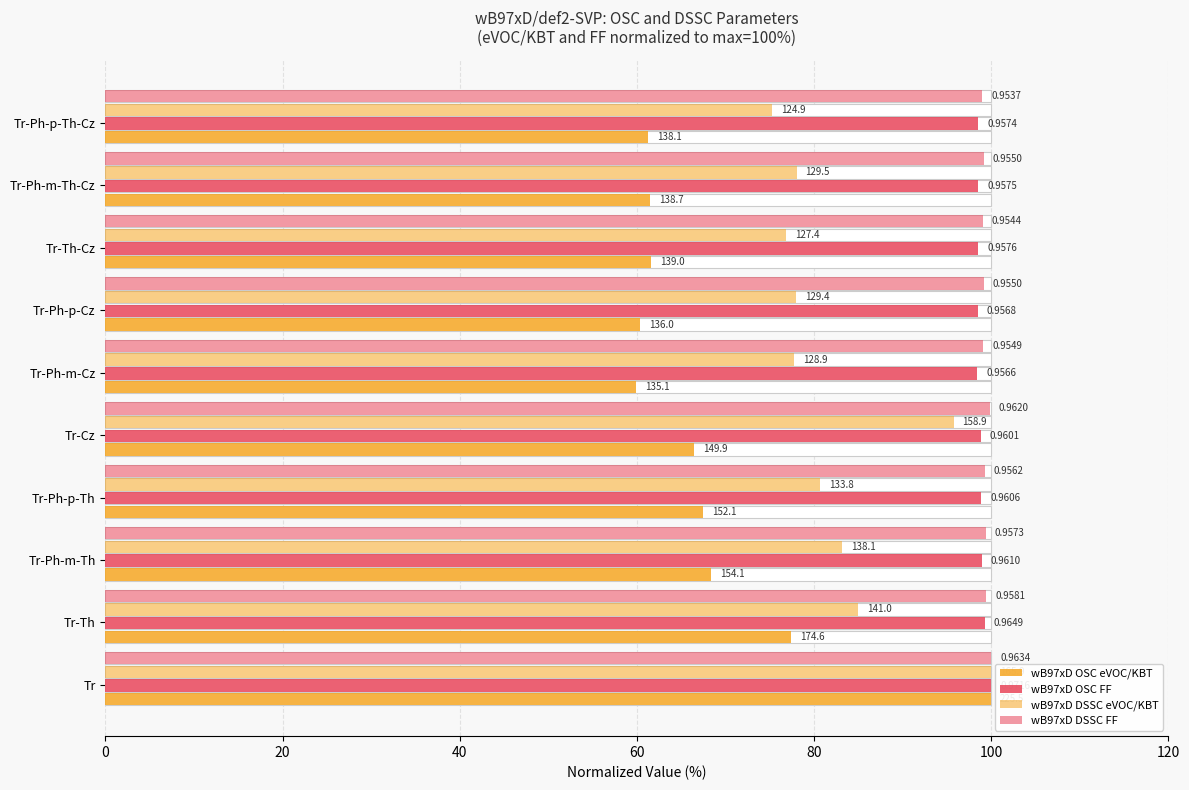

Rank the series at 7 from highest to lowest value.

wB97xD DSSC FF, wB97xD OSC FF, wB97xD DSSC eVOC/KBT, wB97xD OSC eVOC/KBT